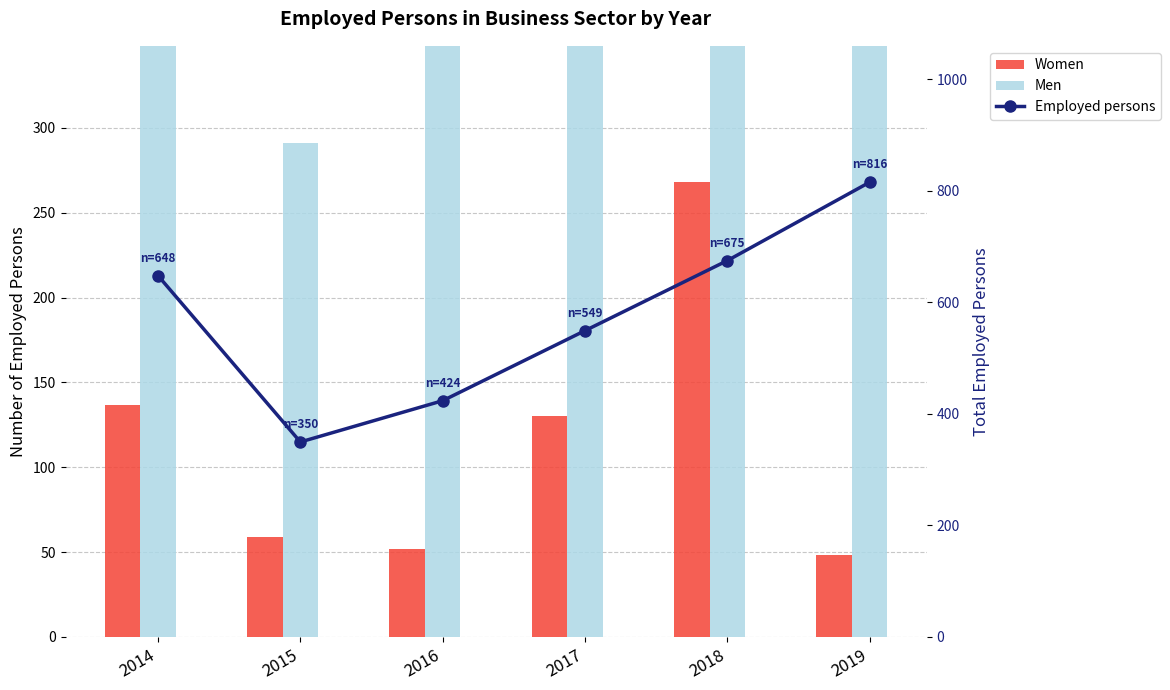

Rank the series at 2017 from lowest to highest value.

Women, Men, Employed persons